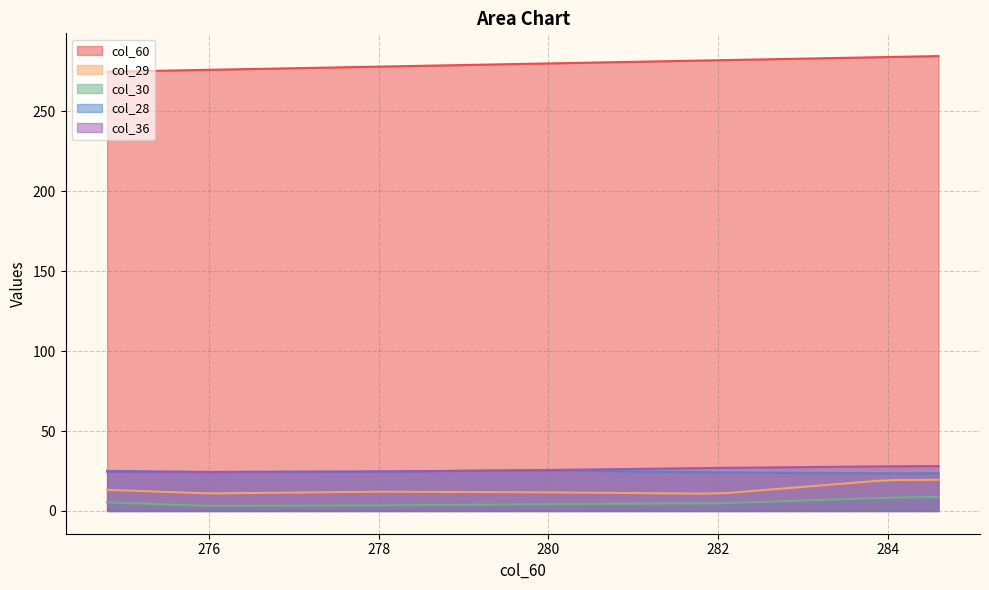

What value does the col_30 series have at 283.9?

8.1